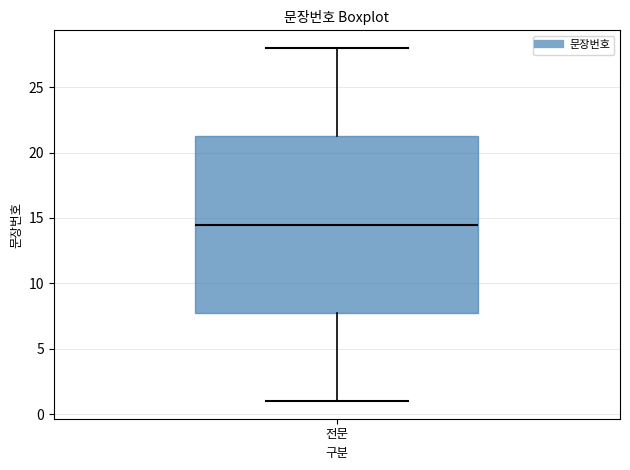

Read this box plot against the y-axis: the position of the median line, the range covered by the box, and the ends of both whiskers. The values are not printed on the chart, so give them approximately, as read against the axis.

median 14.5, box 8.0 to 21.5, whiskers 1.0 to 28.0